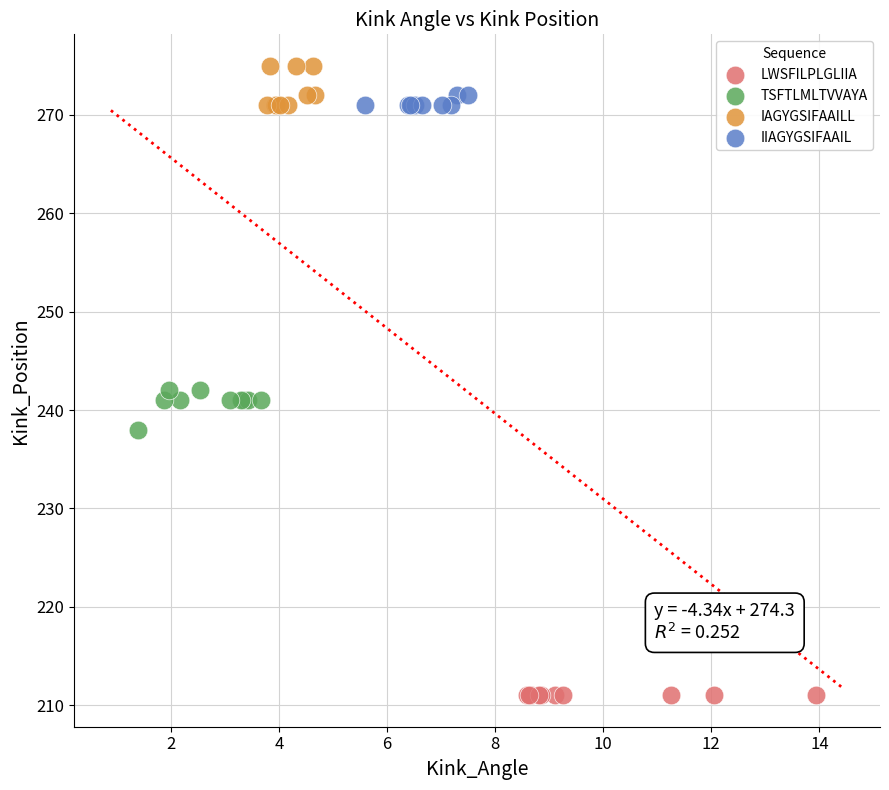

Which series contains the lowest Y value?

LWSFILPLGLIIA